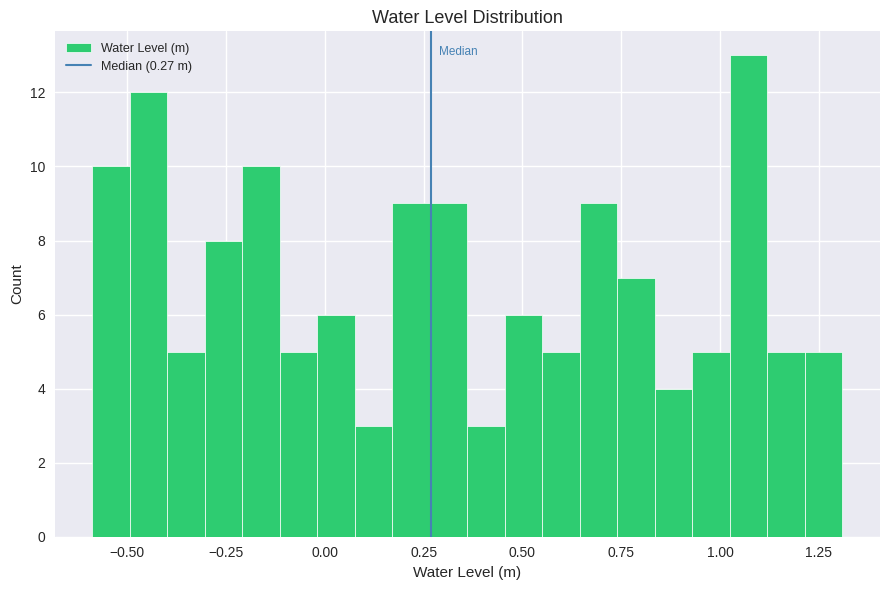

Around what value on the x-axis is the tallest bar? Give the approximate position of its centre, as read against the axis.

1.05